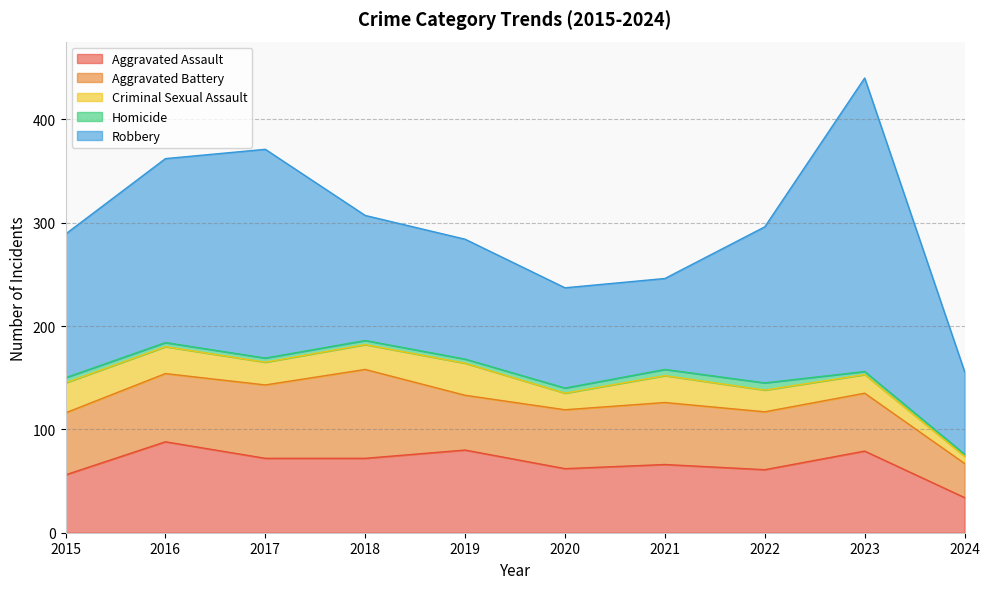

Reading right to left, list all the values displayed in this chart.

Aggravated Assault: 2024=34	2023=79	2022=61	2021=66	2020=62	2019=80	2018=72	2017=72	2016=88	2015=56
Aggravated Battery: 2024=33	2023=56	2022=56	2021=60	2020=57	2019=53	2018=86	2017=71	2016=66	2015=60
Criminal Sexual Assault: 2024=7	2023=18	2022=21	2021=26	2020=16	2019=31	2018=24	2017=22	2016=26	2015=29
Homicide: 2024=2	2023=3	2022=7	2021=6	2020=5	2019=4	2018=4	2017=4	2016=4	2015=5
Robbery: 2024=80	2023=284	2022=151	2021=88	2020=97	2019=116	2018=121	2017=202	2016=178	2015=139